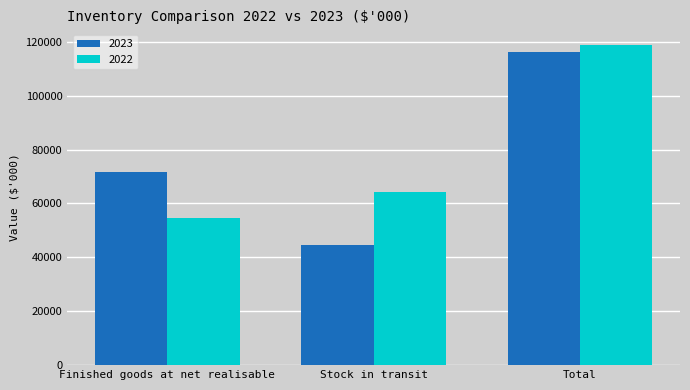

Reading left to right, transcribe all the data shown in this chart.

2023: Finished goods at net realisable=71812	Stock in transit=44440	Total=116252
2022: Finished goods at net realisable=54607	Stock in transit=64068	Total=118675